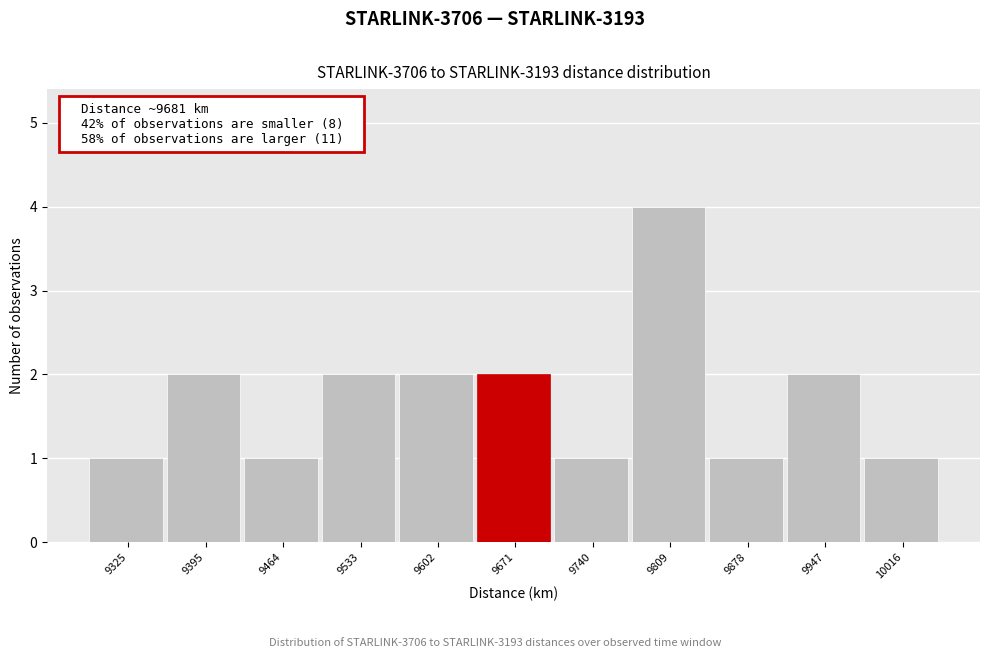

Reading right to left, what are all the values shown in this chart?

1	2	1	4	1	2	2	2	1	2	1